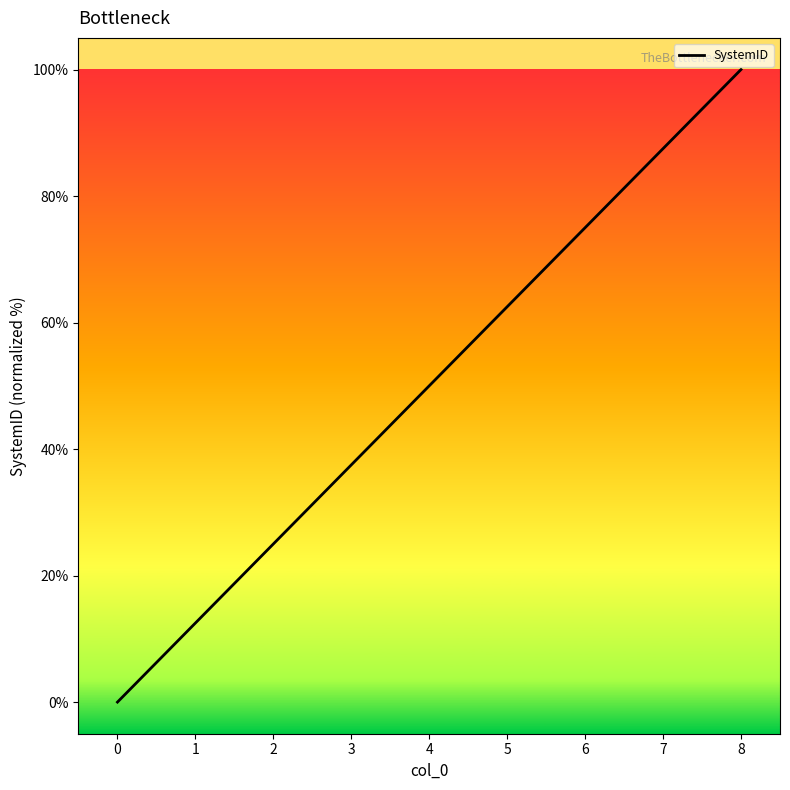

Reading left to right, transcribe all the data shown in this chart.

0.0	12.5	25.0	37.5	50.0	62.5	75.0	87.5	100.0